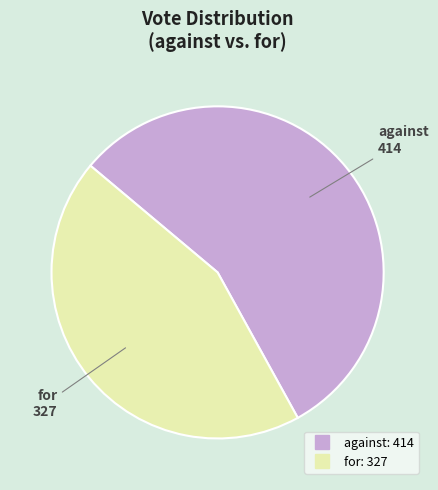

What is the majority slice?

against